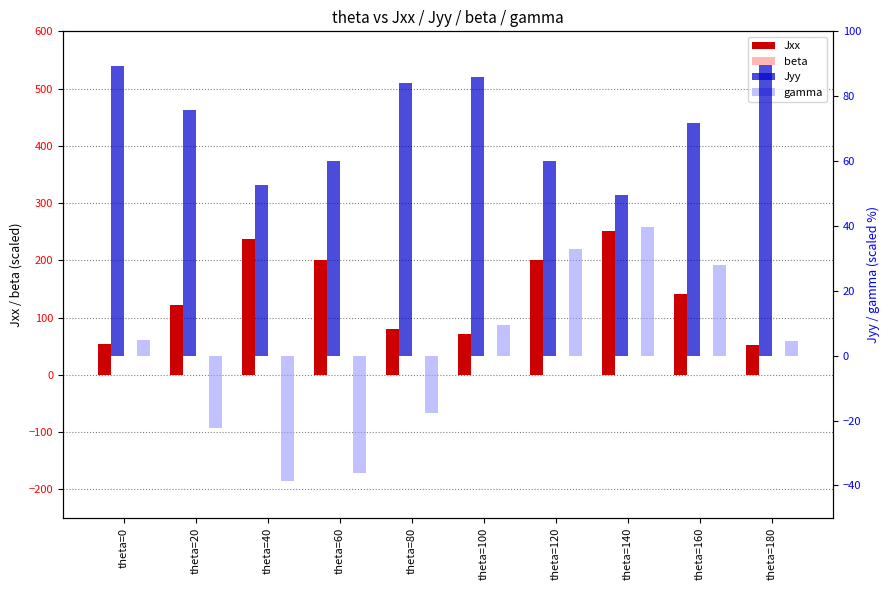

What is the average value of the gamma series?

0.4